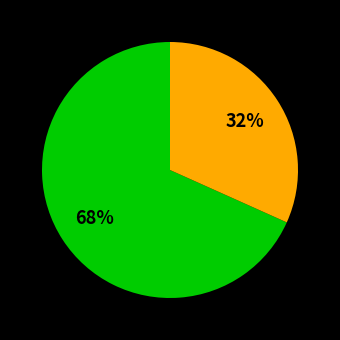

To the nearest percent, what is the average slice percentage?

50%